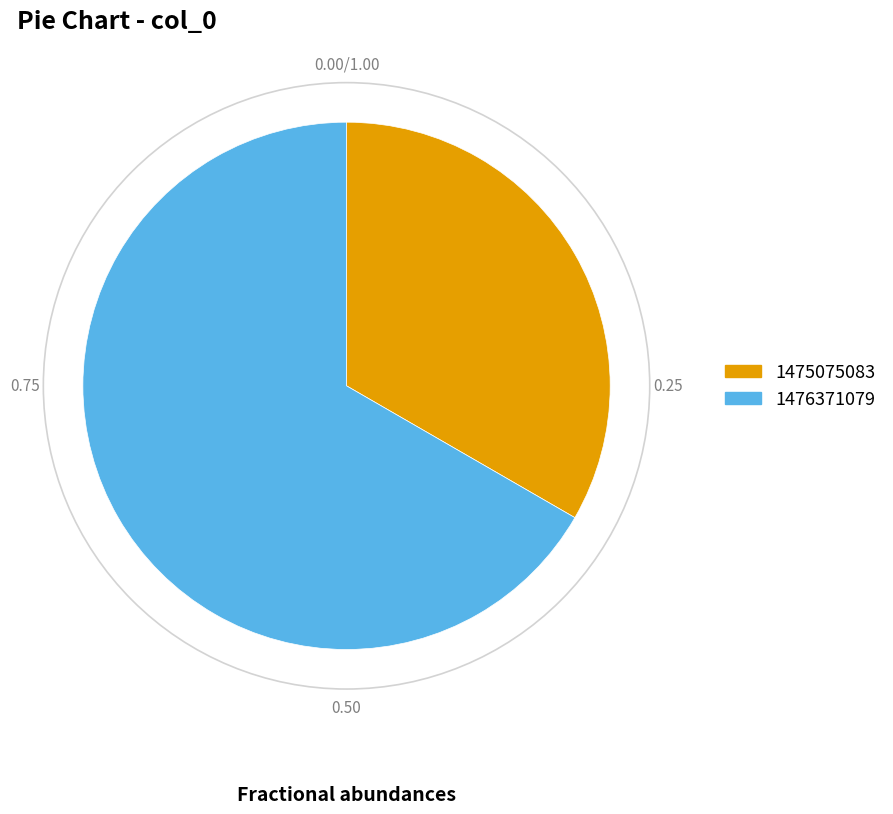

Do 1476371079 and 1475075083 together represent more than half of the pie?

Yes